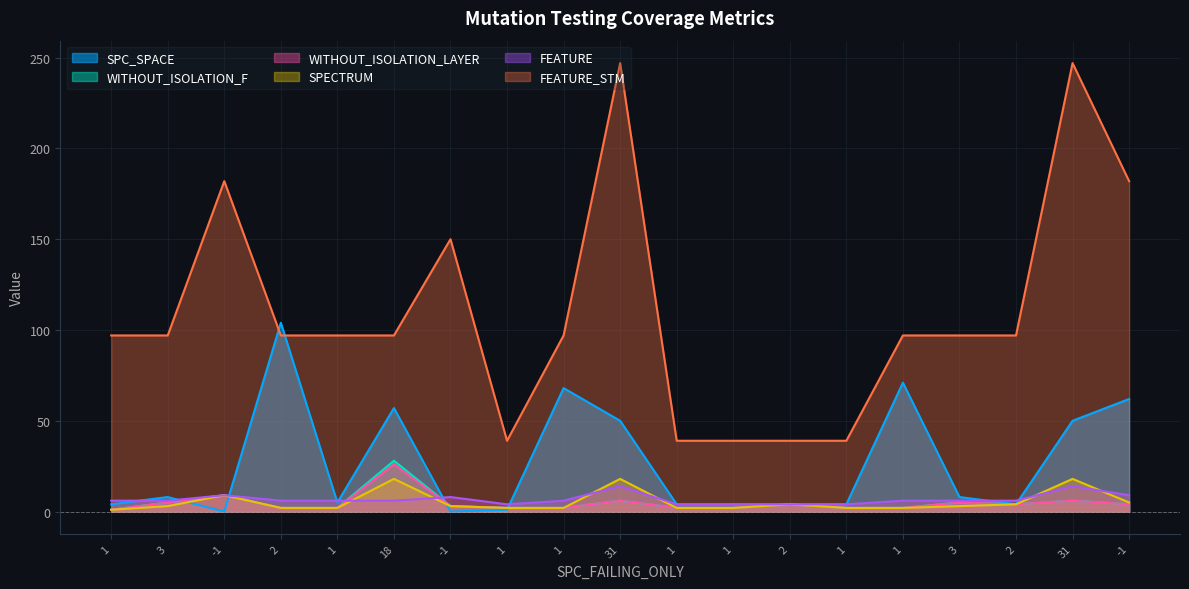

At which category does FEATURE_STM reach its first local peak?

-1